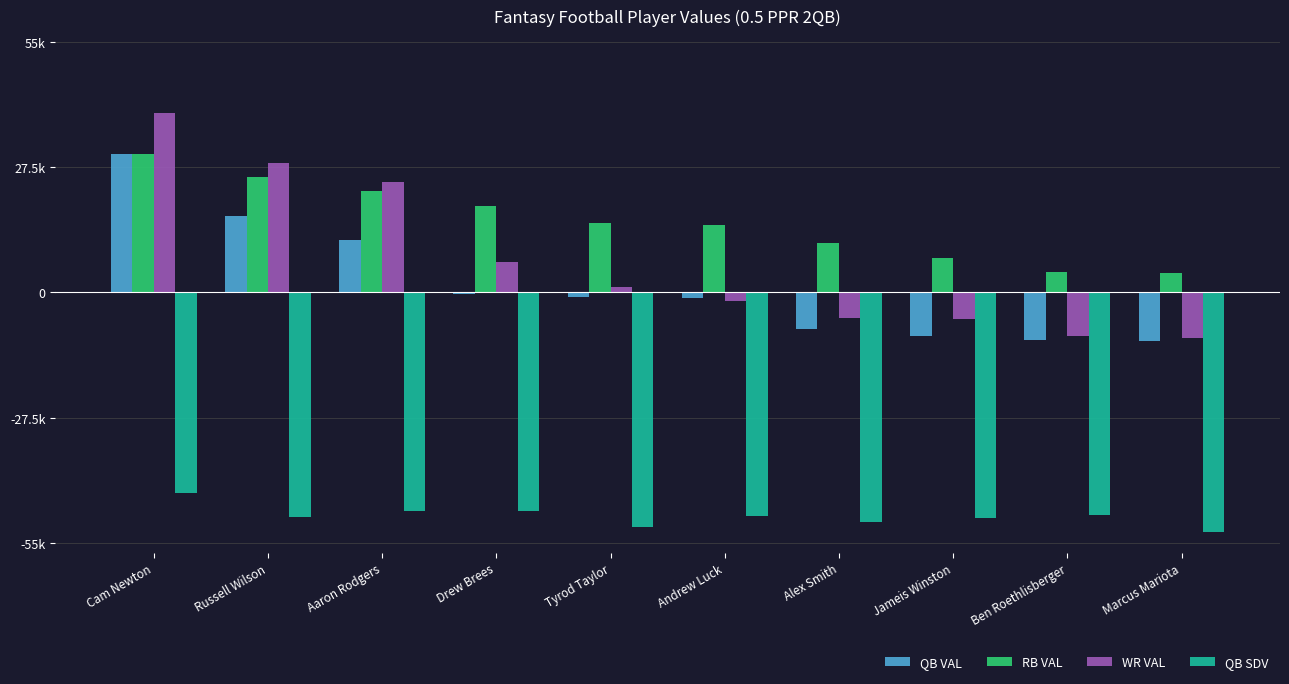

Which series has the widest spread of values?

WR VAL